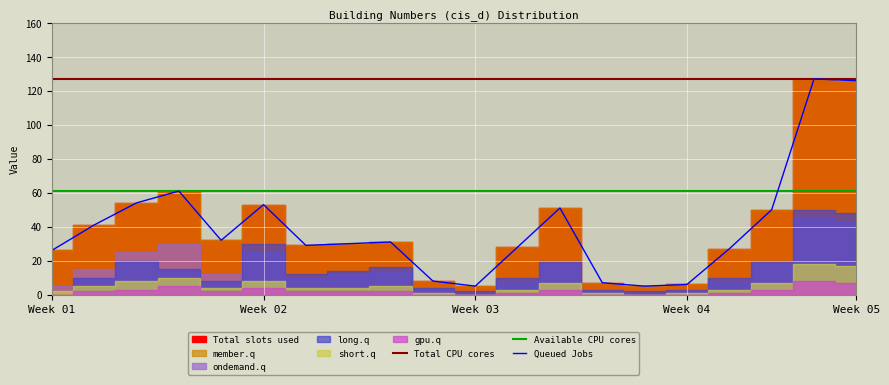

The Queued Jobs series shows 173 at Week 05. True or false?

False